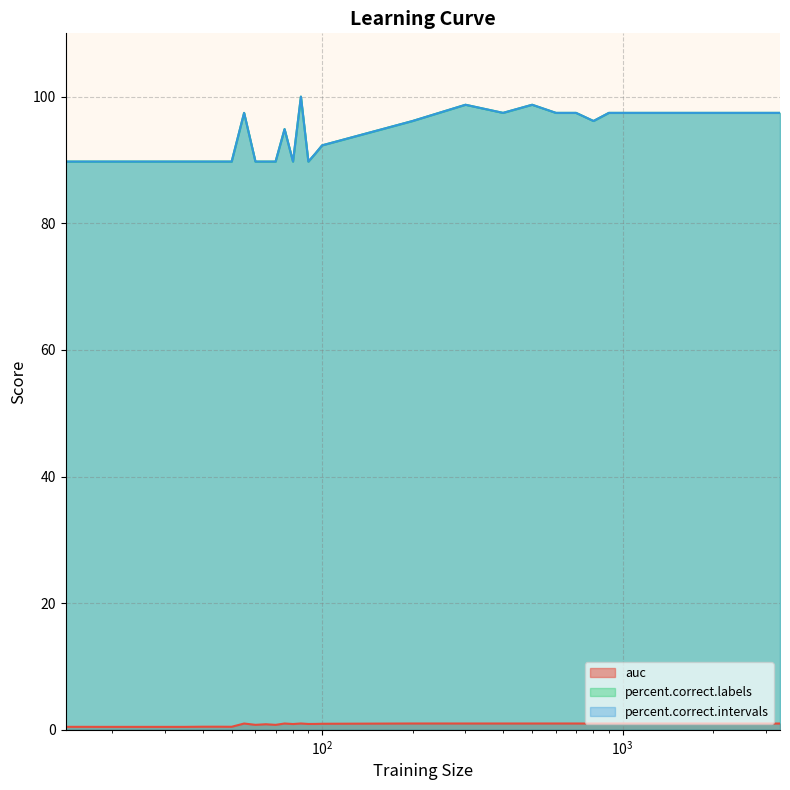

How many data points does each series have?

30